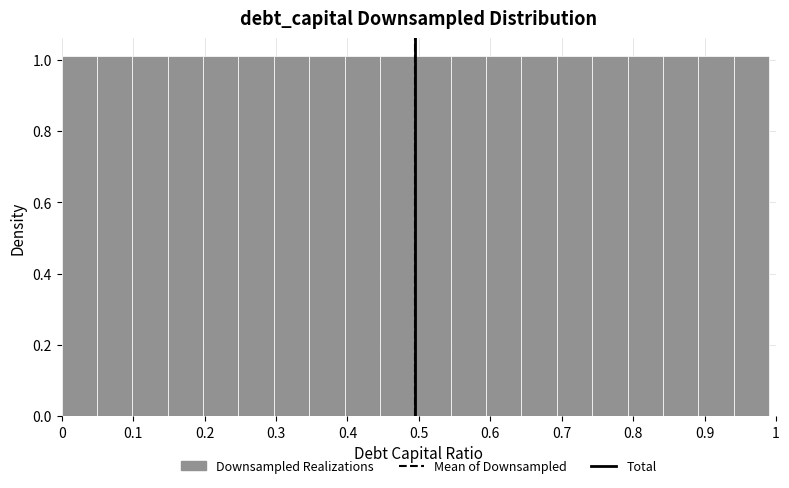

Reading left to right, list every bar in this chart as the range it spans on the x-axis followed by its height. Neither the bar edges nor the heights are printed on the chart, so give them approximately, as read against the axes.

0.00 to 0.05: 1.02
0.05 to 0.10: 1.02
0.10 to 0.15: 1.02
0.15 to 0.20: 1.02
0.20 to 0.25: 1.02
0.25 to 0.30: 1.02
0.30 to 0.35: 1.02
0.35 to 0.40: 1.02
0.40 to 0.45: 1.02
0.45 to 0.50: 1.02
0.50 to 0.54: 1.02
0.54 to 0.59: 1.02
0.59 to 0.64: 1.02
0.64 to 0.69: 1.02
0.69 to 0.74: 1.02
0.74 to 0.79: 1.02
0.79 to 0.84: 1.02
0.84 to 0.89: 1.02
0.89 to 0.94: 1.02
0.94 to 0.99: 1.02